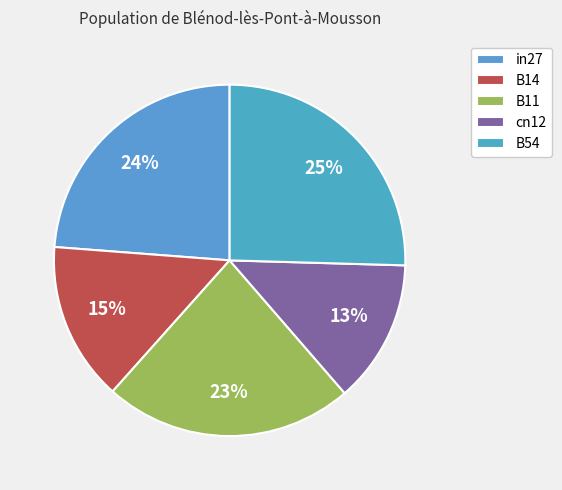

How much of the chart is everything except in27?

76.2%